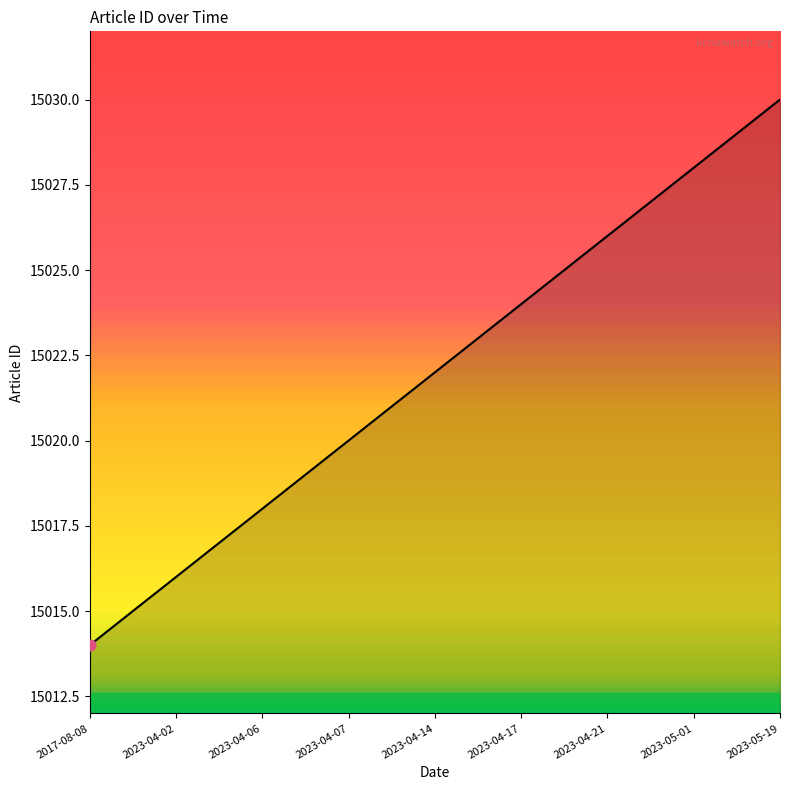

What is the minimum value shown in the chart?

15014